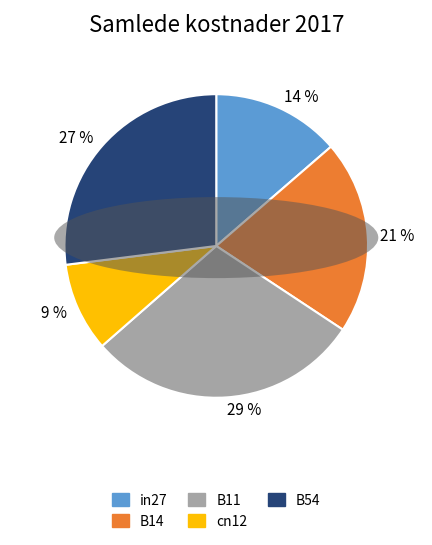

Rank the categories by value from lowest to highest.

cn12, in27, B14, B54, B11